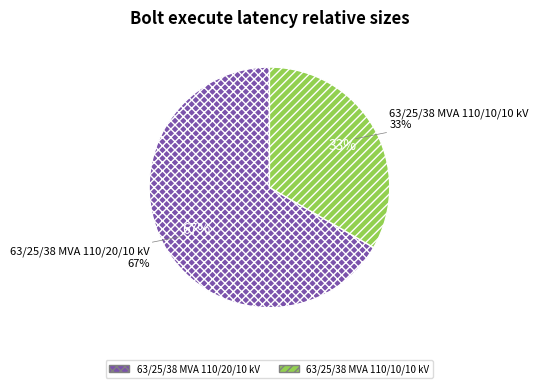

To the nearest percent, what percentage of the pie is 63/25/38 MVA 110/20/10 kV?

67%